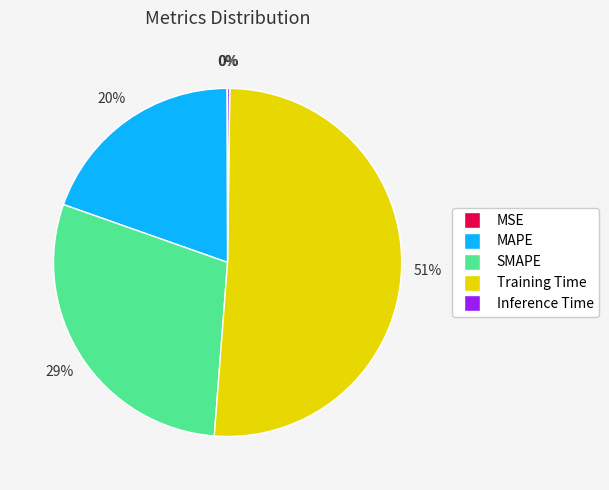

What is the ratio of the value at MAPE to the value at Training Time?

0.4